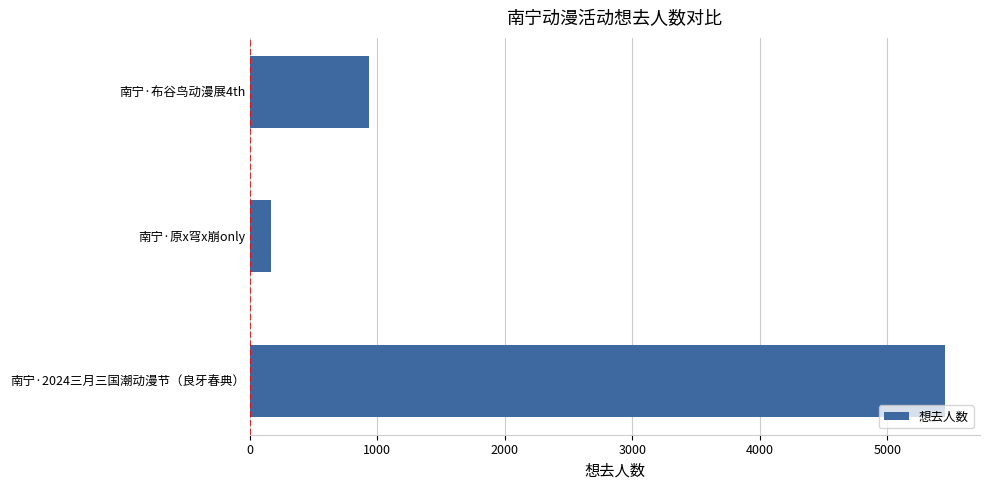

How many values are between 166 and 5454?

3